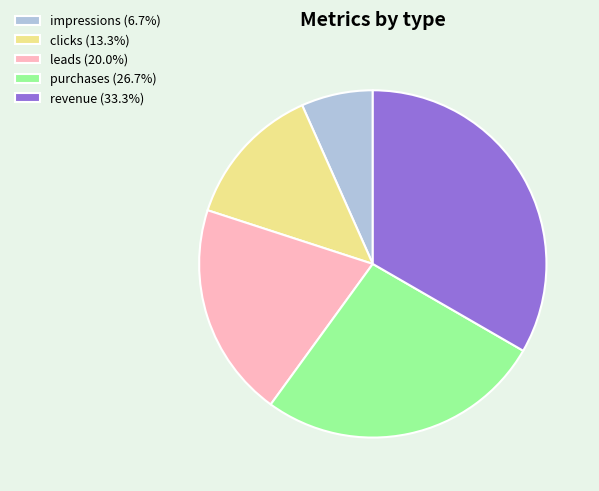

Approximately how many times larger is the value at clicks (13.3%) compared to impressions (6.7%)?

2.0